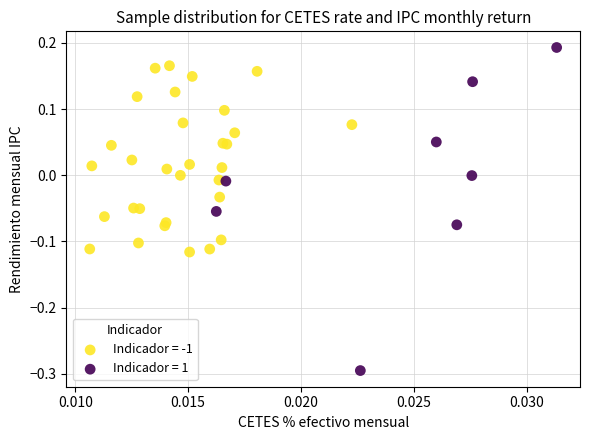

Which series contains the highest Y value?

Indicador = 1